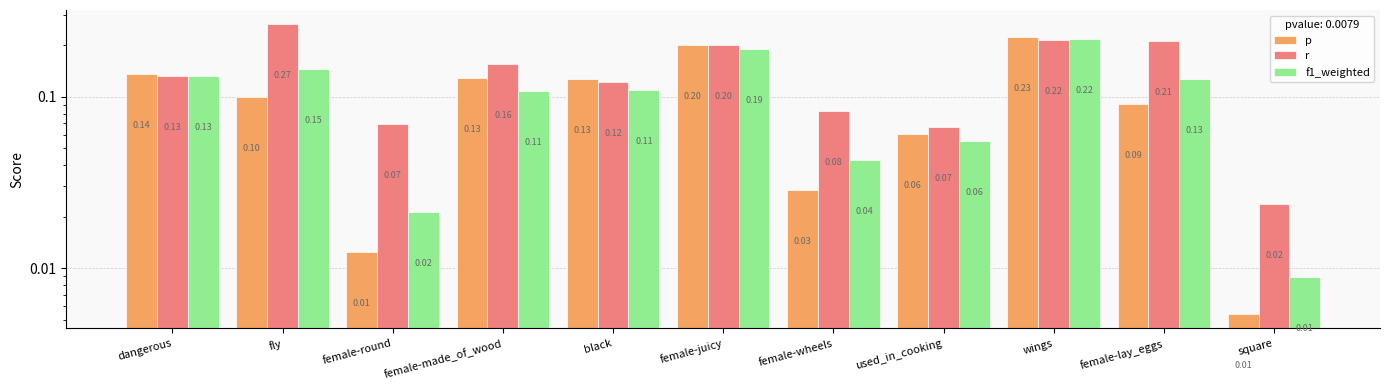

What is the spread (max minus min) of values at female-round?

0.1